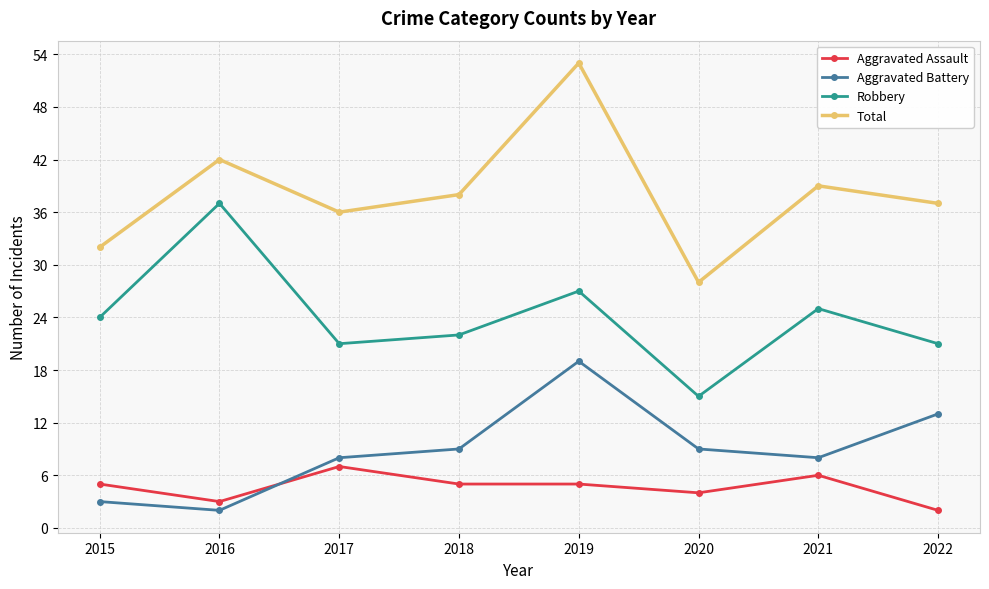

At which category does Total reach its first local valley?

2017